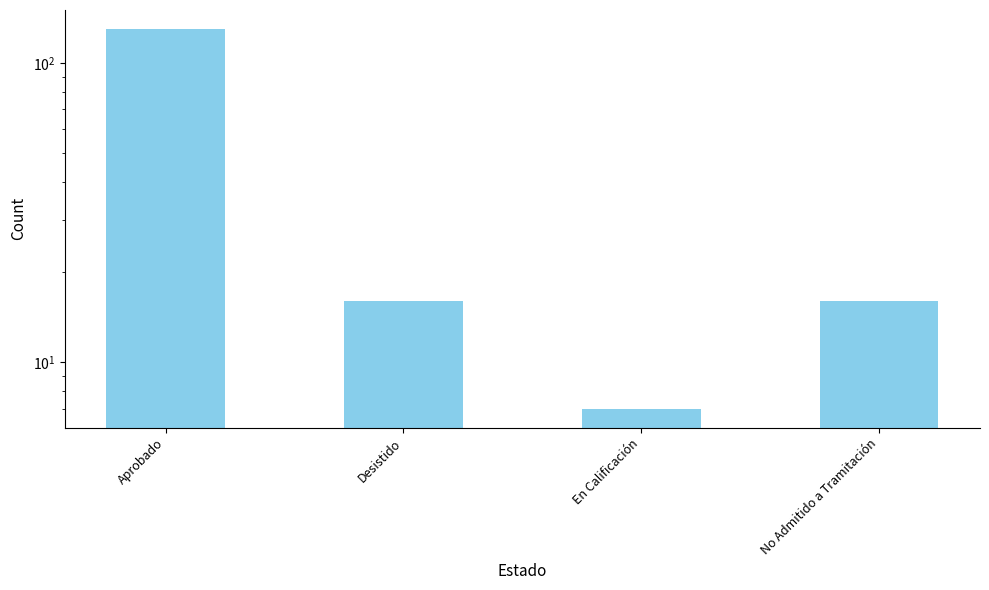

What is the sum of all values?

169